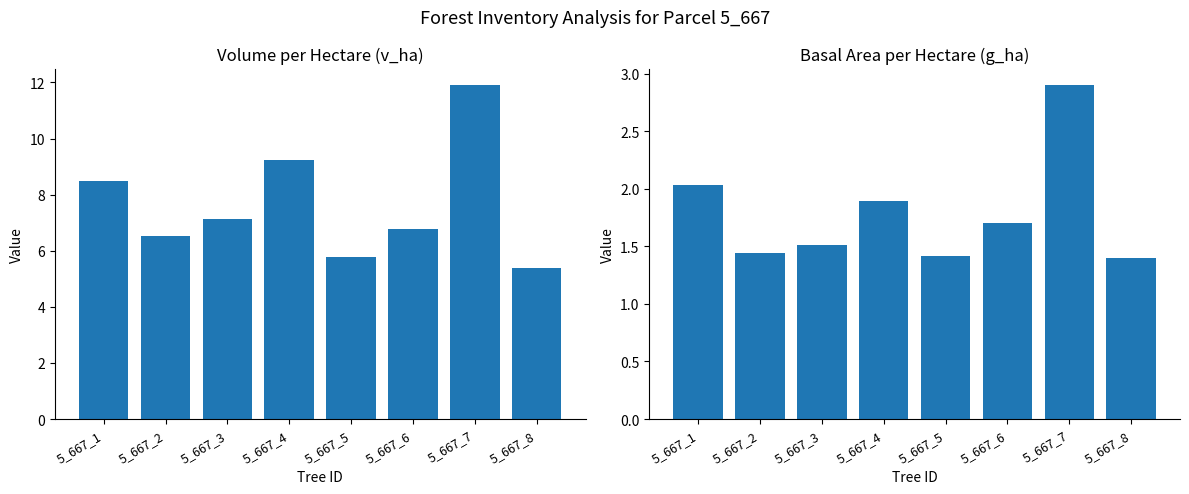

What is the smallest value displayed?

1.4